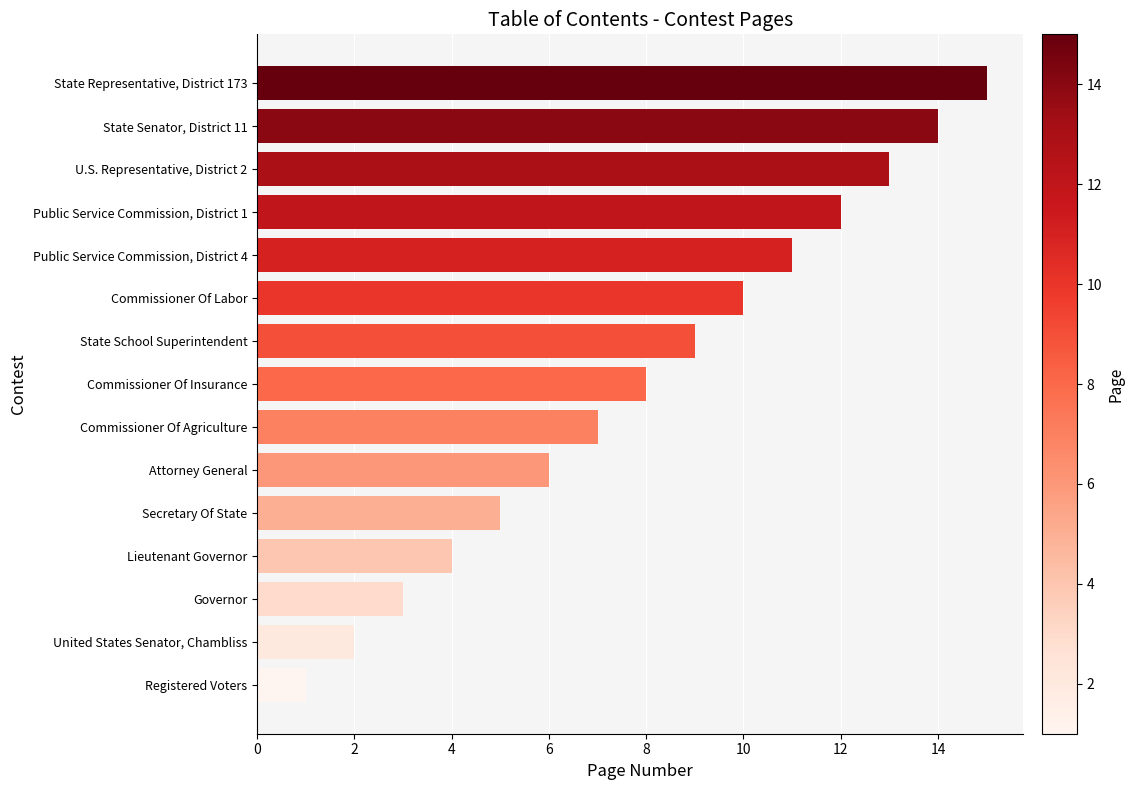

Are the bars grouped side by side (vs. stacked)?

No